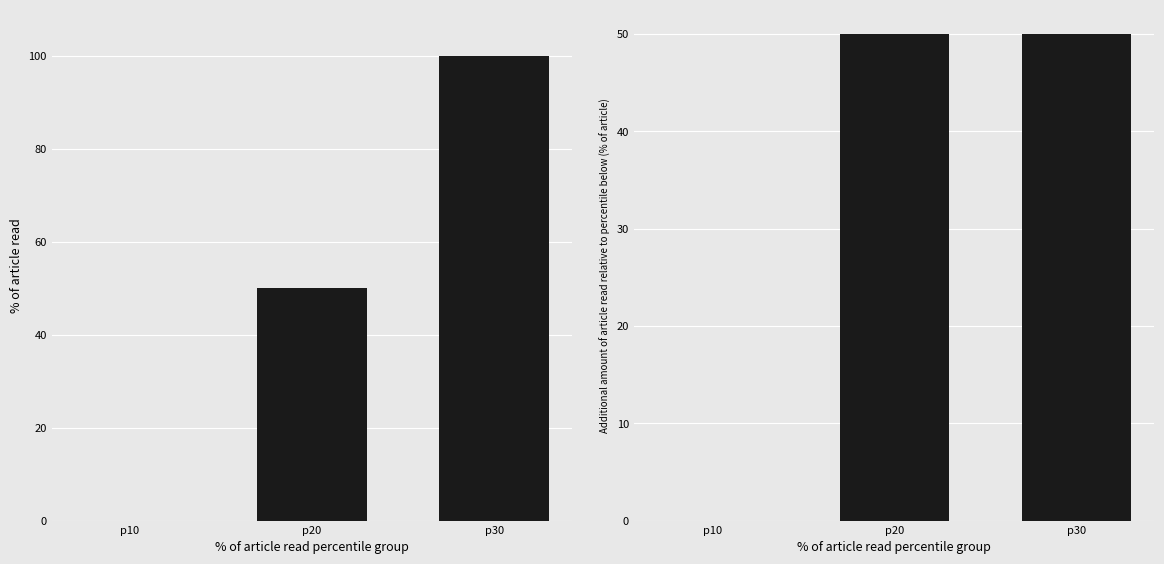

Is it true that col_0 diff equals 31 at p20?

False